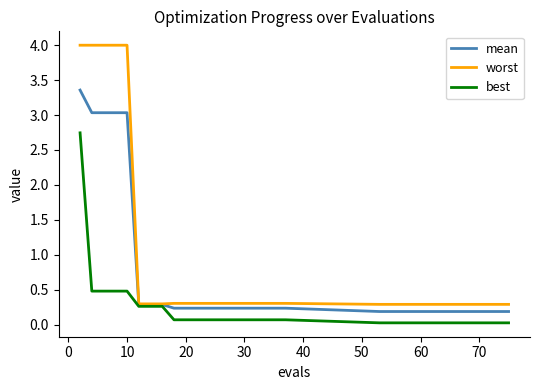

What is the greatest value displayed?

4.0